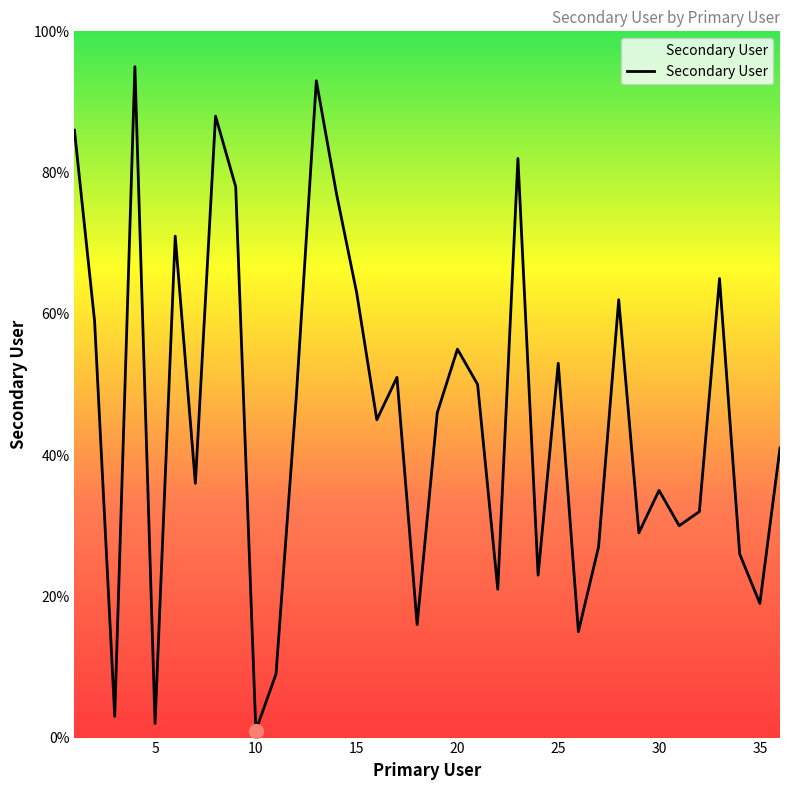

What is the maximum value shown in the chart?

95